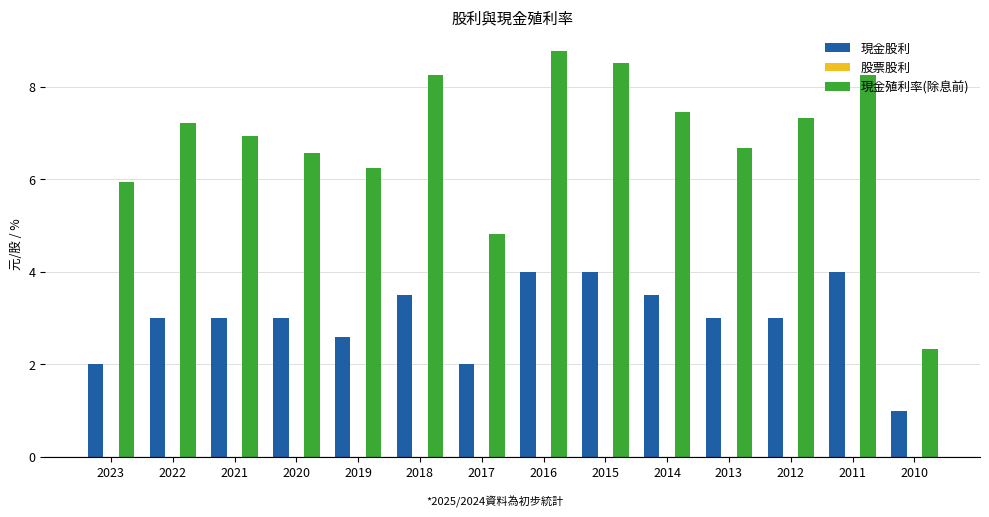

Rank the series at 2018 from lowest to highest value.

現金股利, 現金殖利率(除息前)